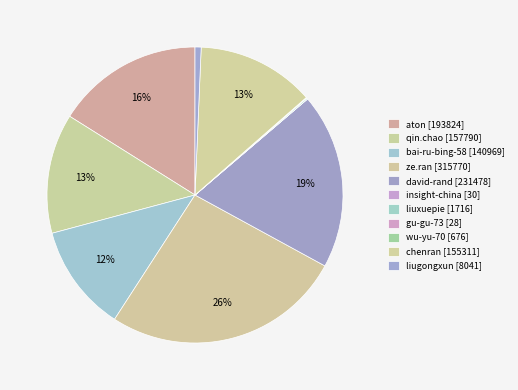

Does qin.chao represent more than half of the total?

No